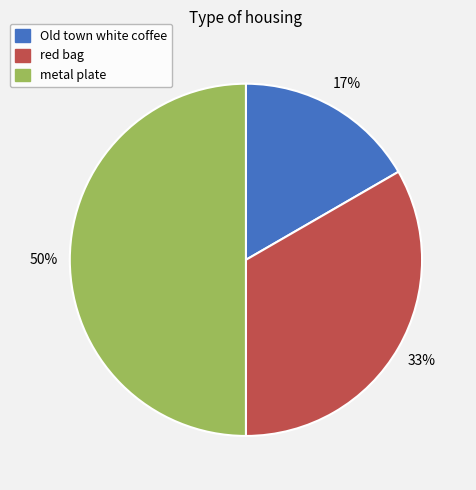

Is it true that Old town white coffee is 10% of the pie?

False